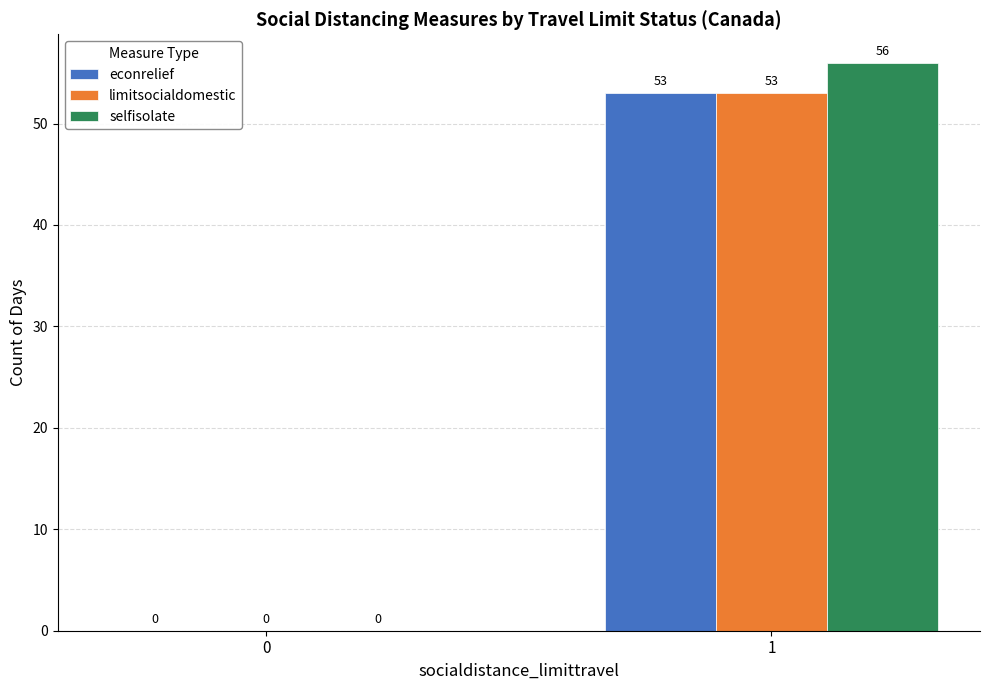

How many groups of bars are there?

2